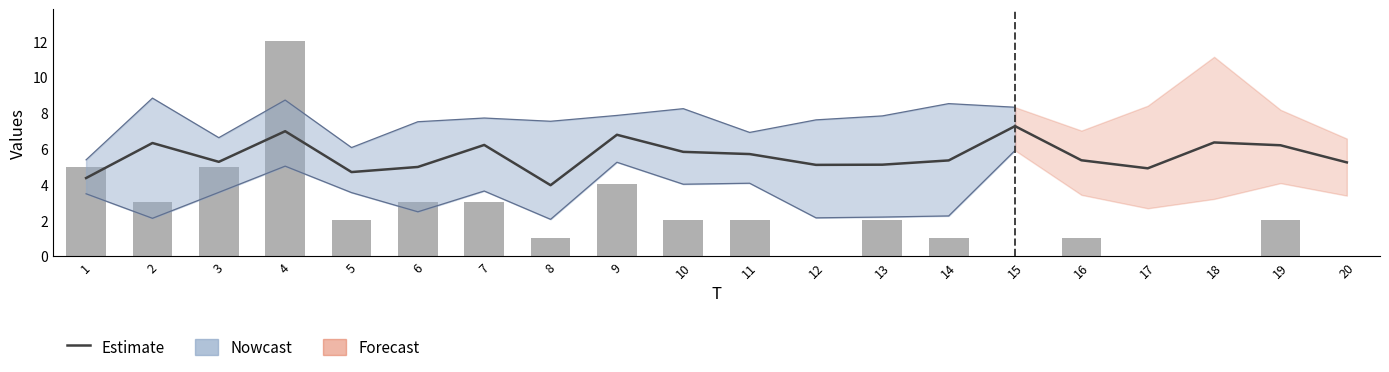

What is the difference between the values at 7 and 13?

1.1